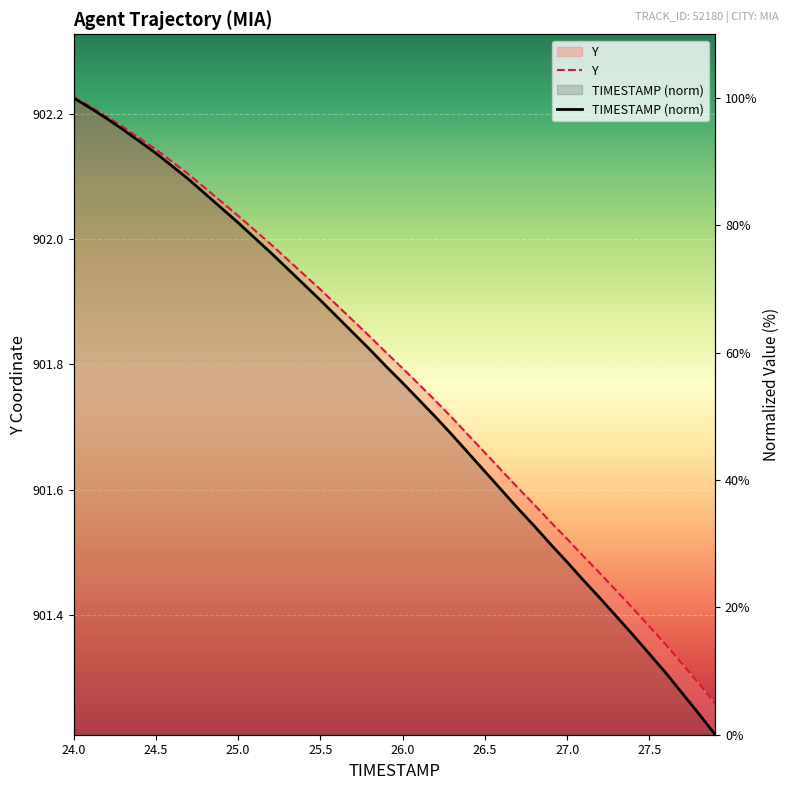

Rank the categories by Y value from highest to lowest.

24.0, 24.1, 24.2, 24.3, 24.4, 24.5, 24.6, 24.7, 24.8, 24.9, 25.0, 25.1, 25.2, 25.3, 25.4, 25.5, 25.6, 25.7, 25.8, 25.9, 26.0, 26.1, 26.2, 26.3, 26.4, 26.5, 26.6, 26.7, 26.8, 26.9, 27.0, 27.1, 27.2, 27.3, 27.4, 27.5, 27.6, 27.7, 27.8, 27.9